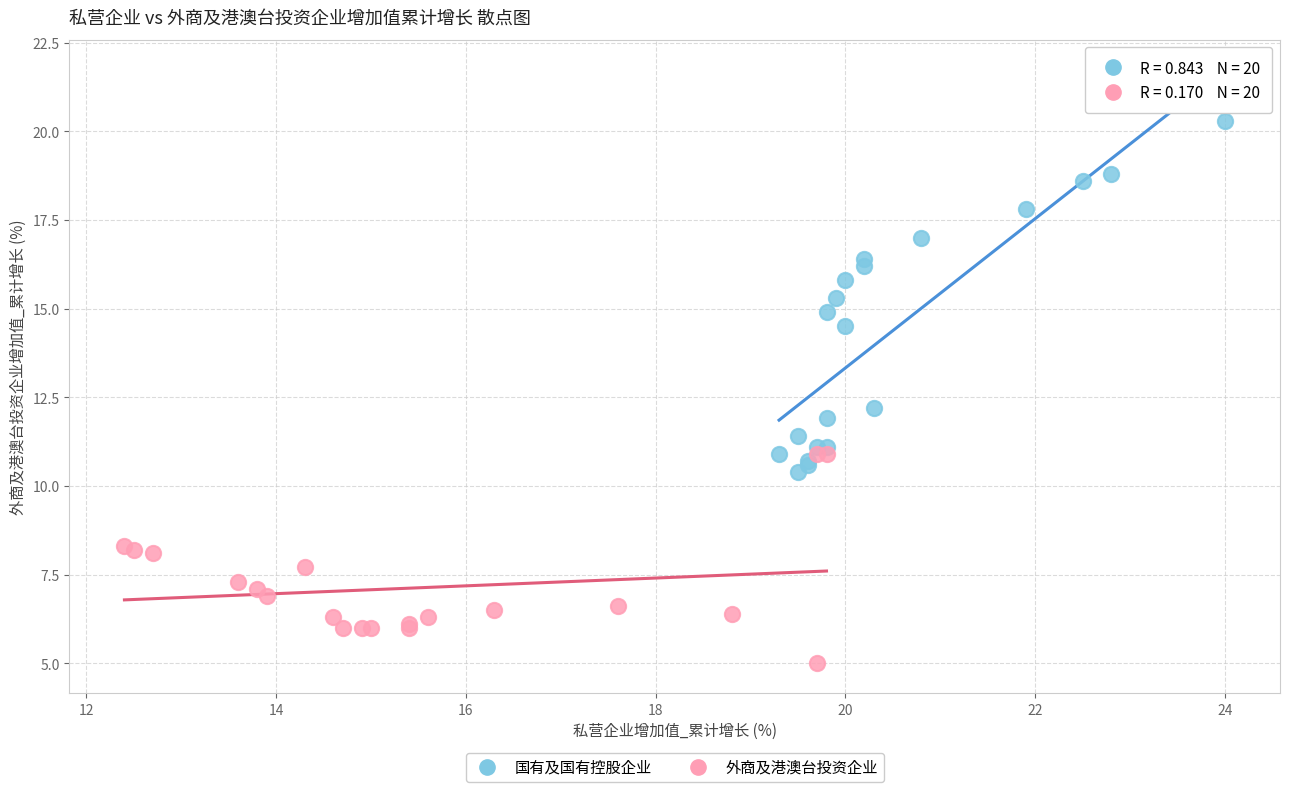

Which series has the largest Y range (max minus min)?

国有及国有控股企业